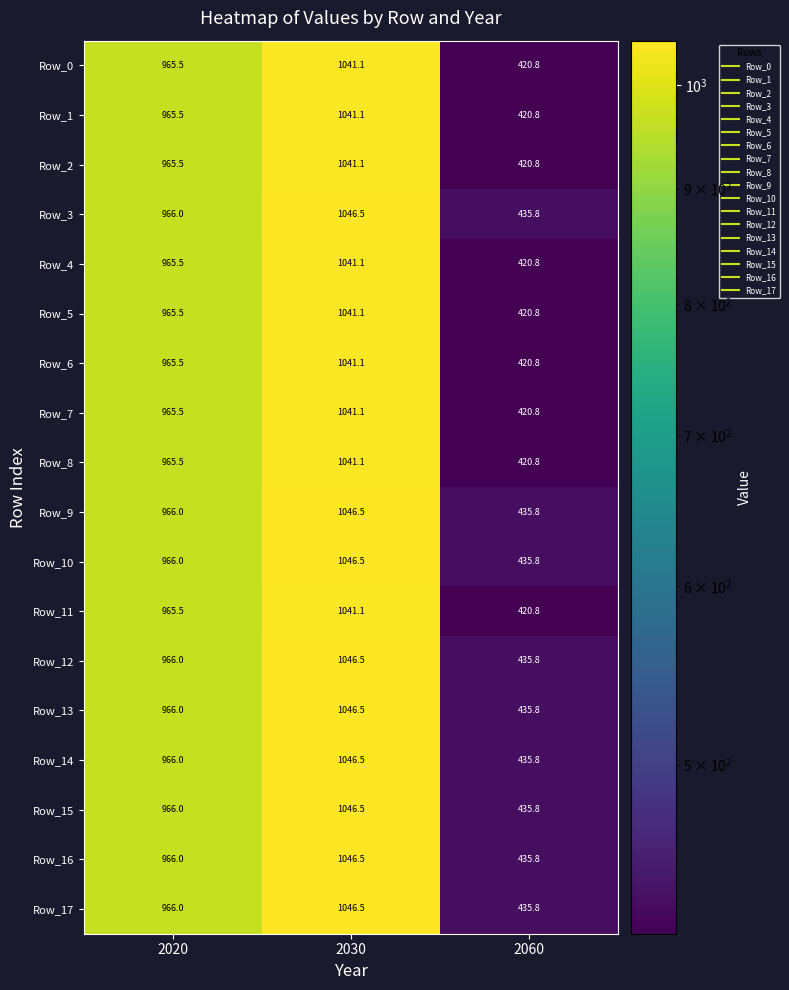

Rank the categories by Row_7 value from highest to lowest.

2030, 2020, 2060